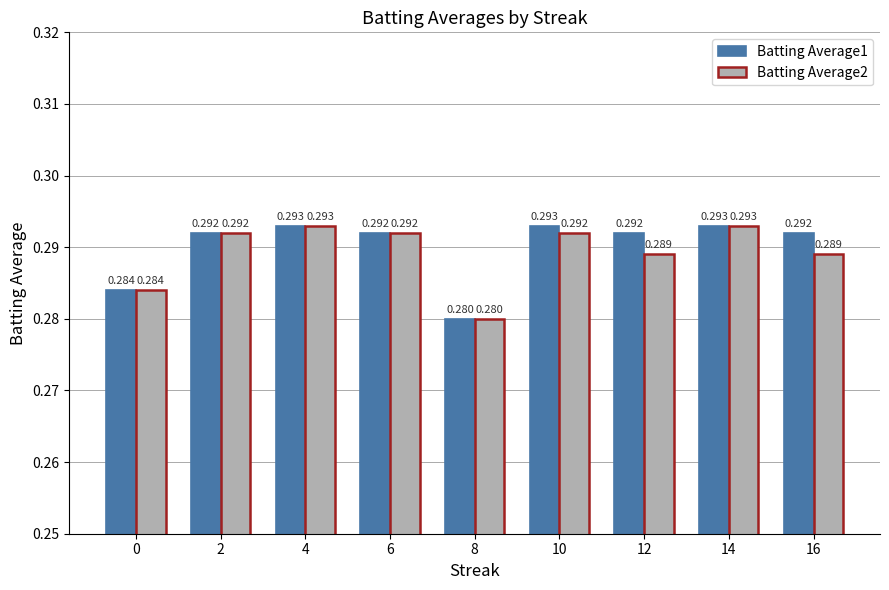

True or false: Batting Average2 has a value of 0.2 at 0.

False